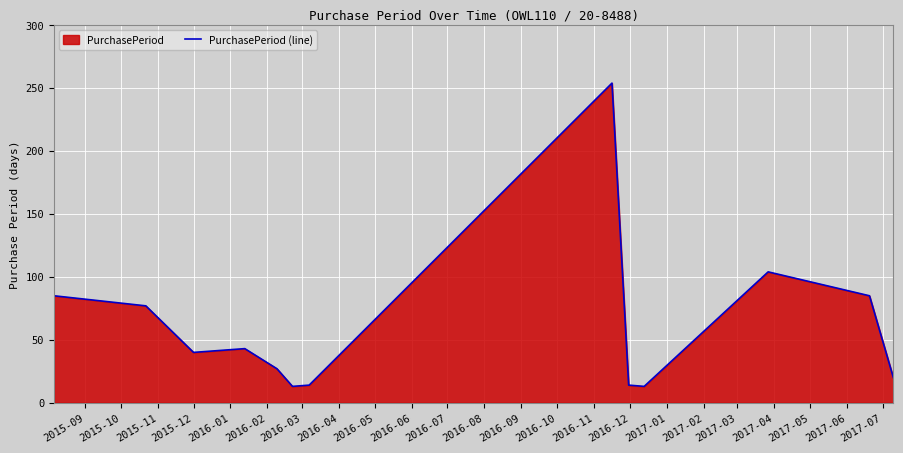

How many lines are shown in the chart?

1